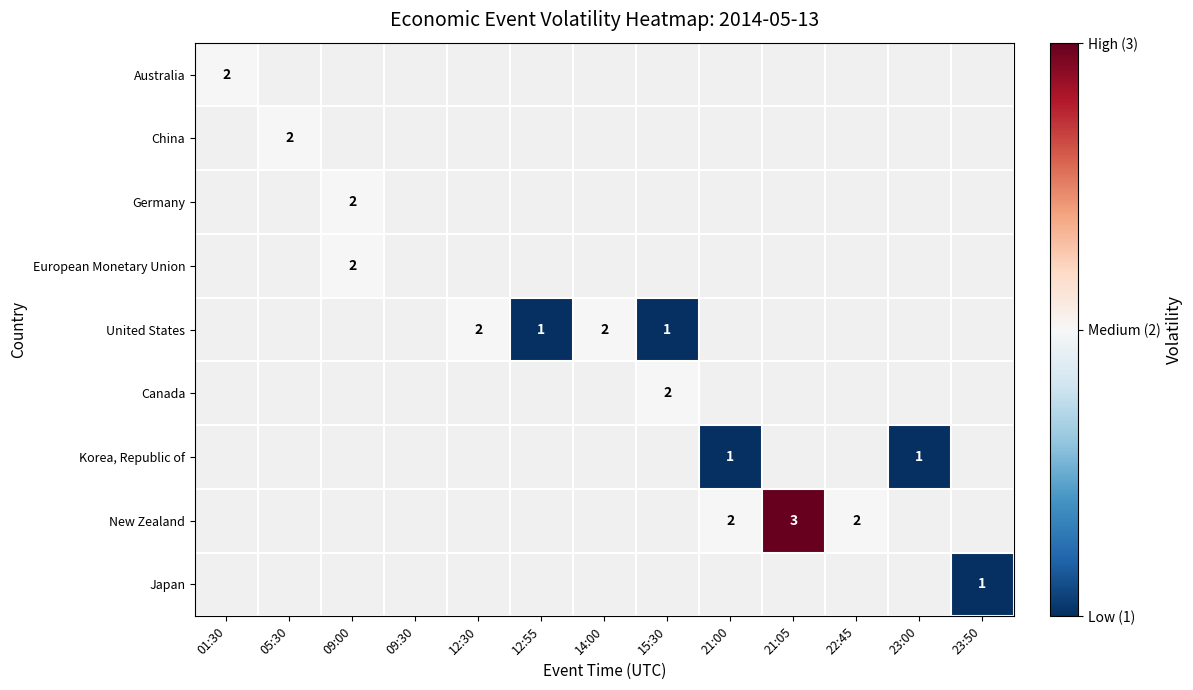

Is it true that Germany equals 2 at 09:00?

True